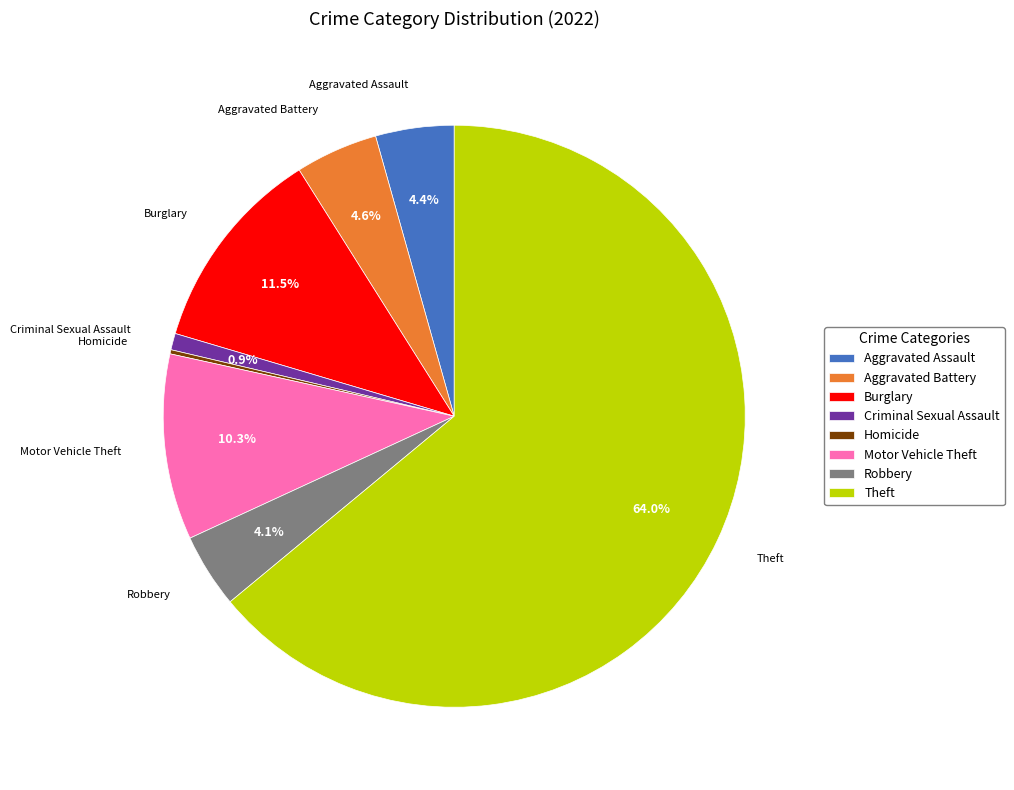

Which category has the biggest portion of the pie?

Theft